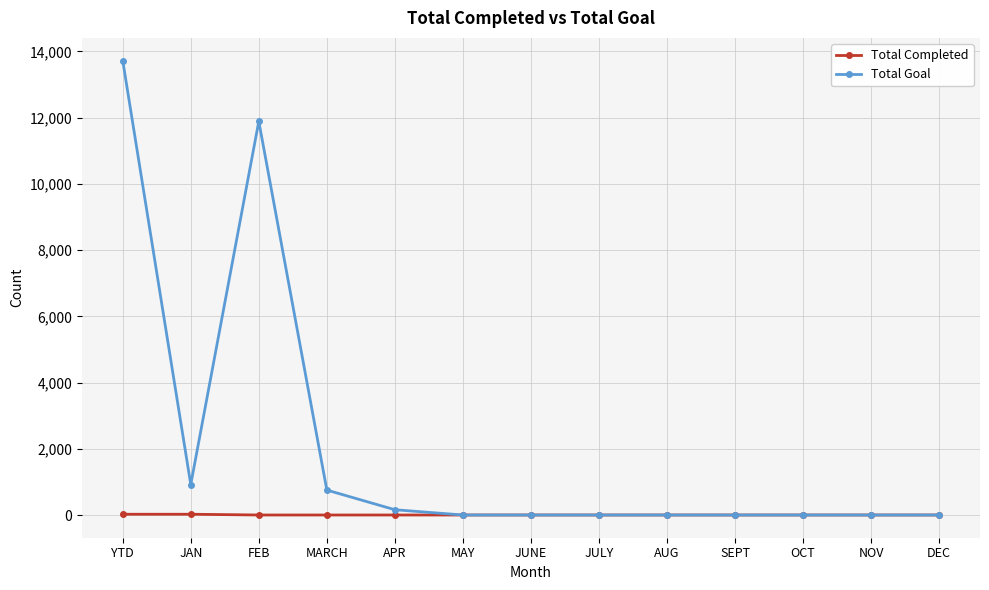

What position from the left is OCT?

11